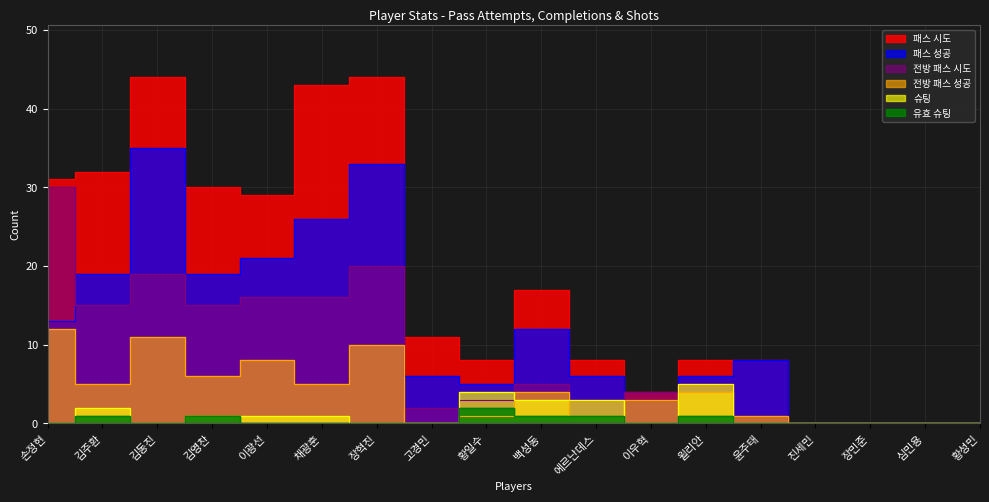

Which series has the largest total across all categories?

패스 시도